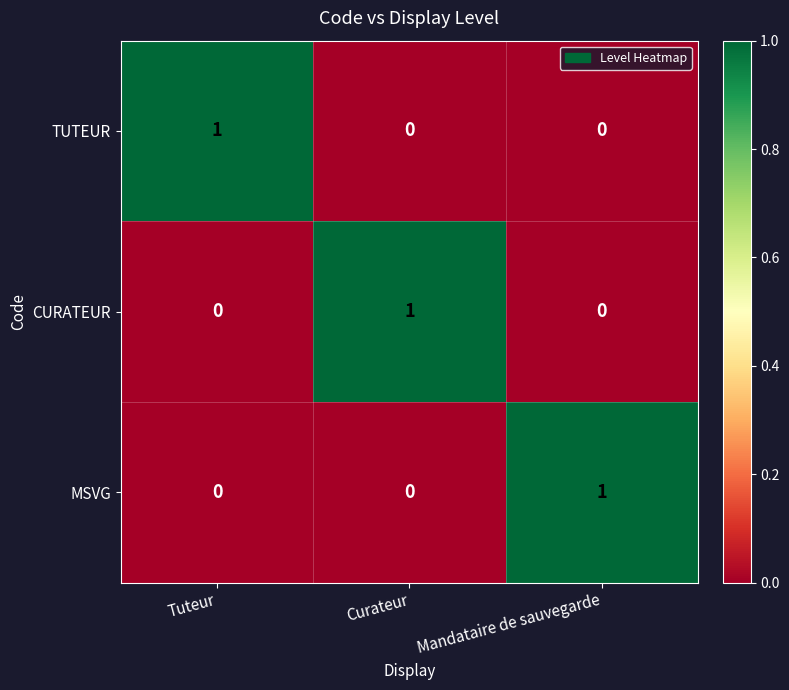

Is it true that MSVG equals -1 at Curateur?

False